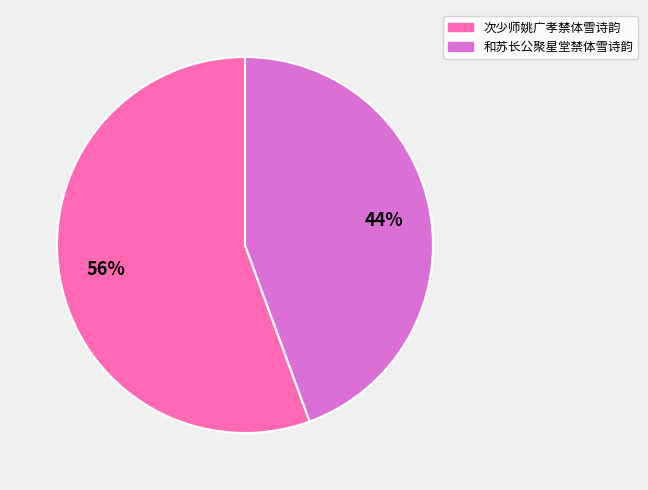

Approximately how many times larger is the value at 和苏长公聚星堂禁体雪诗韵 compared to 次少师姚广孝禁体雪诗韵?

0.8